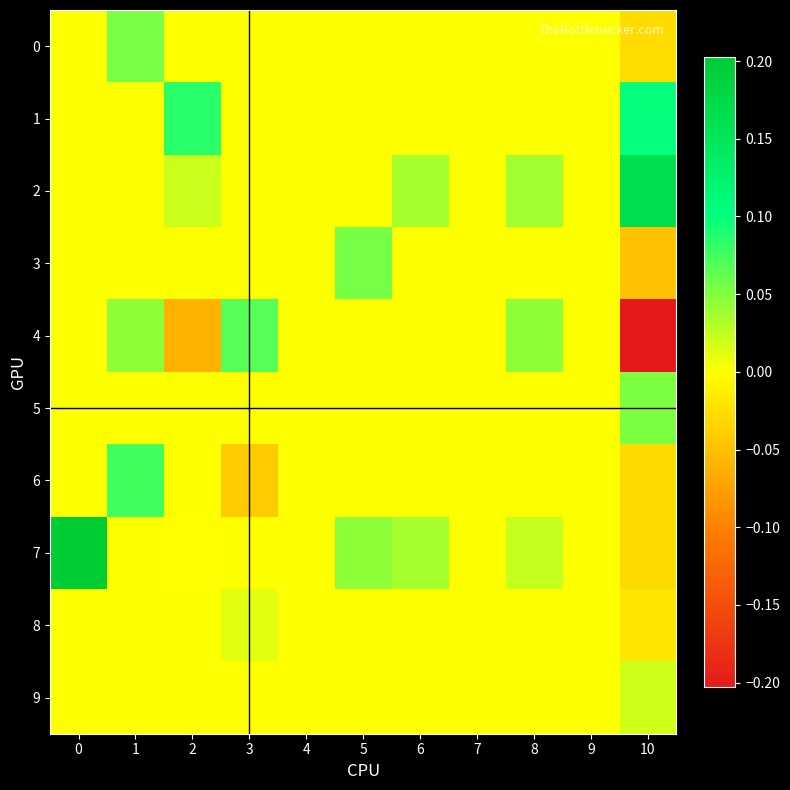

Count the number of categories in the chart.

11